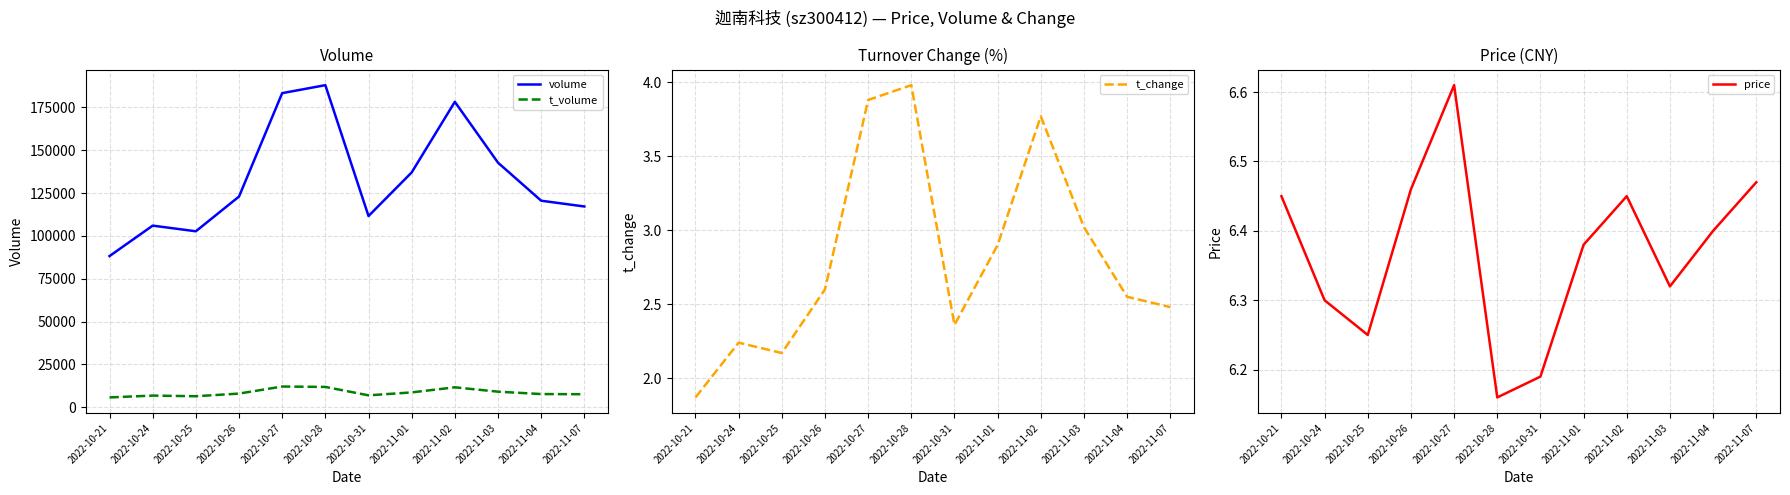

True or false: t_volume and t_change cross at least once.

False